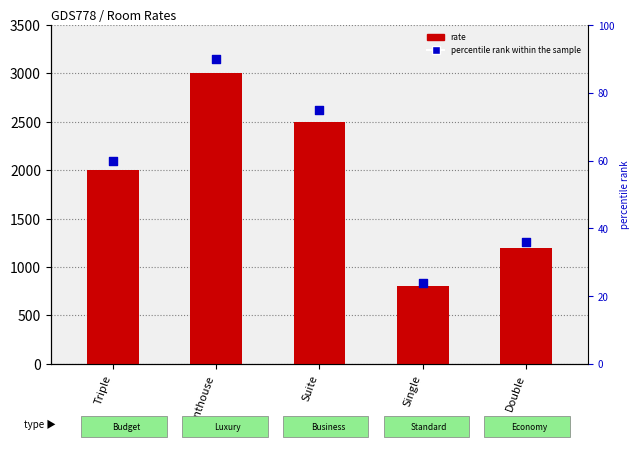

Which series contains the lowest Y value?

percentile rank within the sample